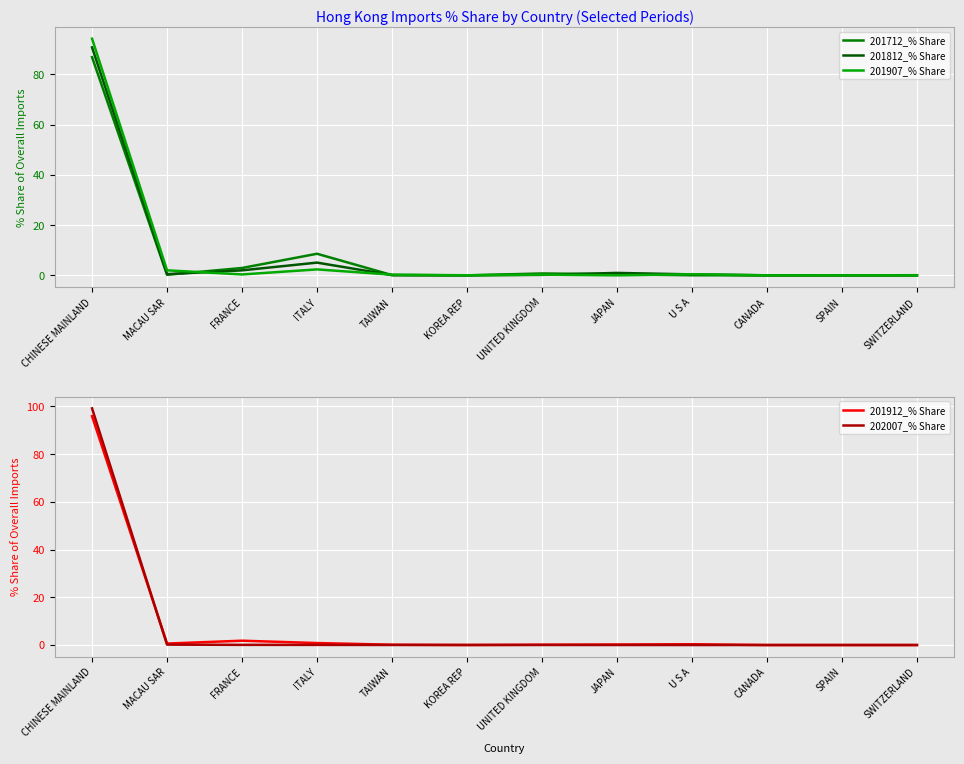

Rank the series at U S A from highest to lowest value.

201907_% Share, 201812_% Share, 201912_% Share, 201712_% Share, 202007_% Share